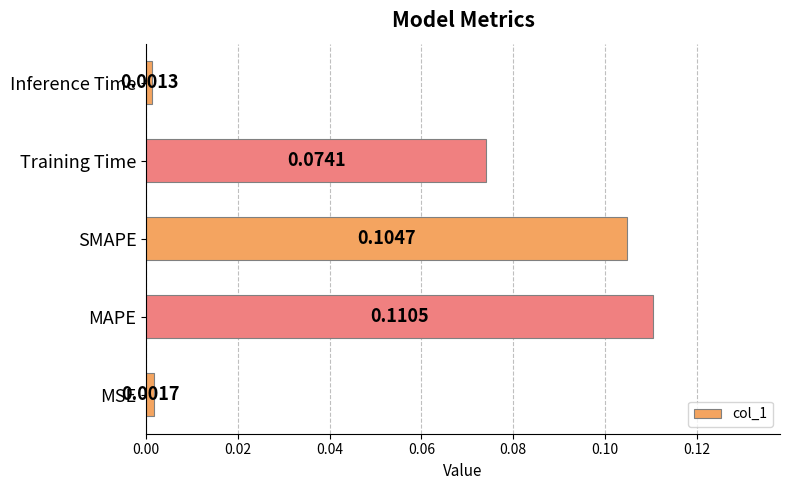

Which category has the highest value across all series?

MAPE